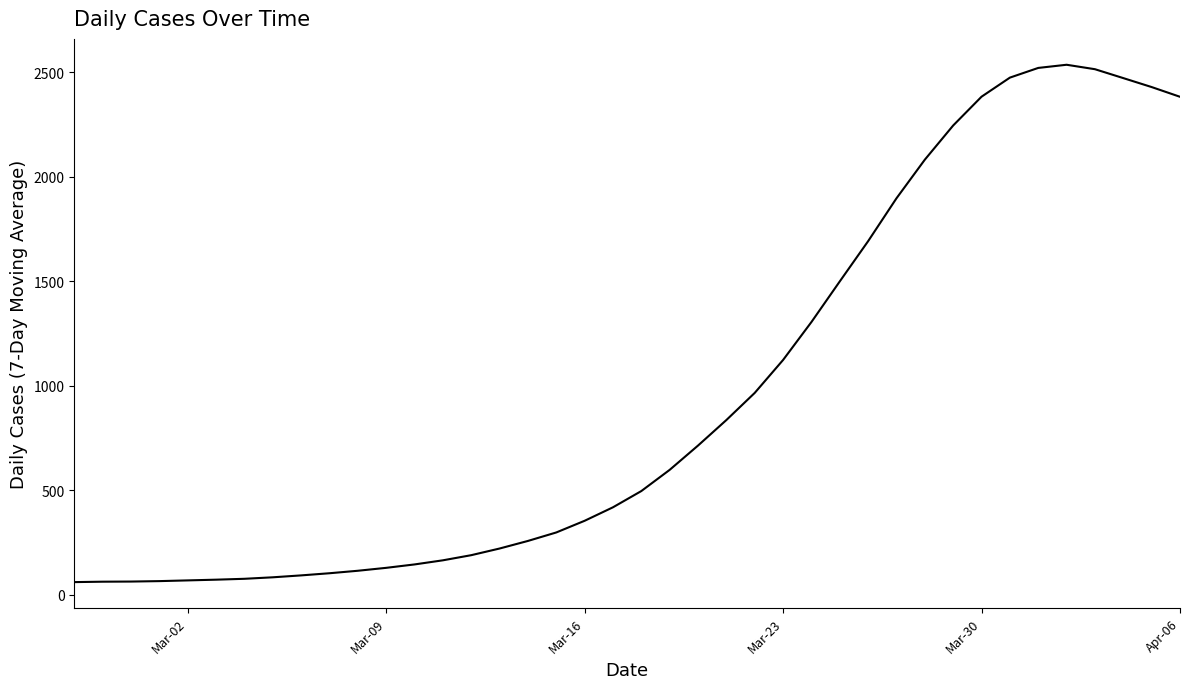

What is the maximum value shown in the chart?

2536.7